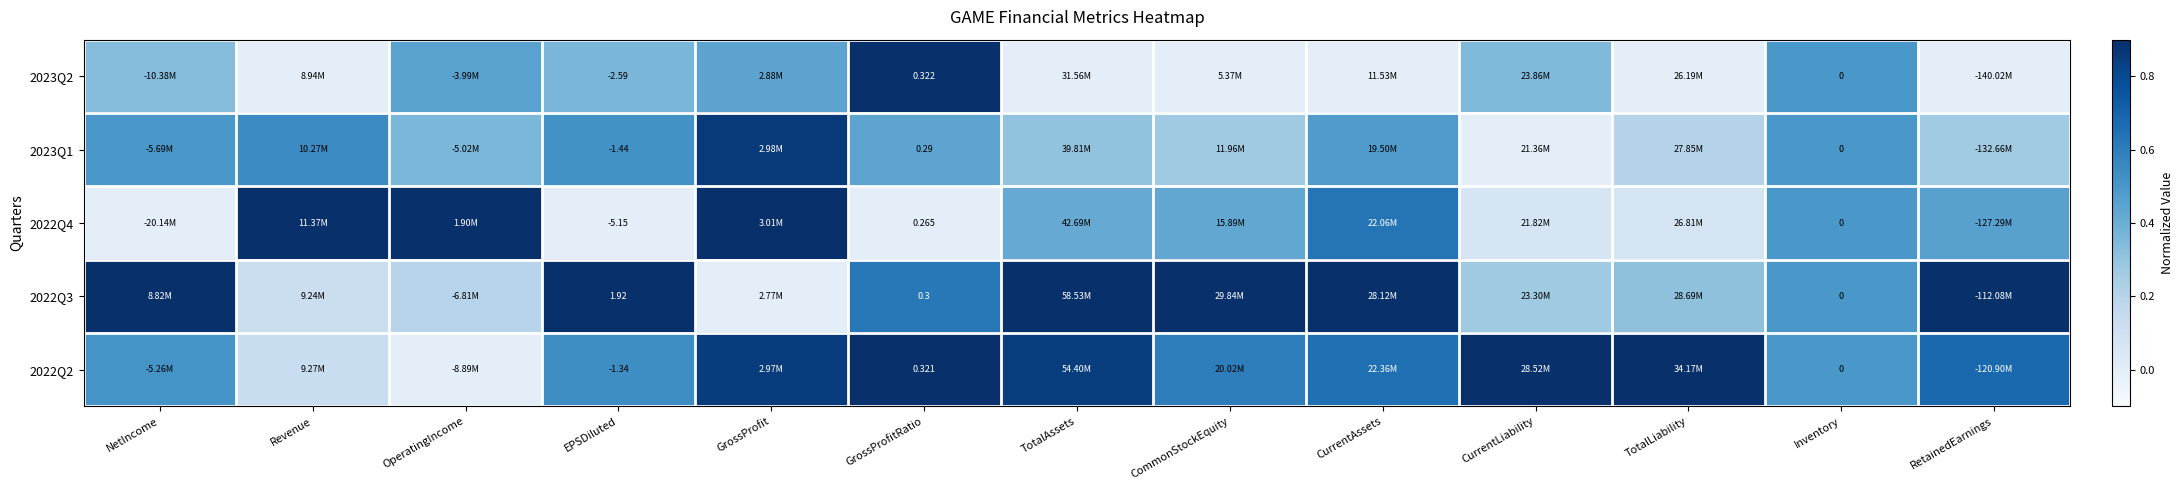

Is the value of 2022Q3 at EPSDiluted greater than the value of 2022Q2 at EPSDiluted?

Yes